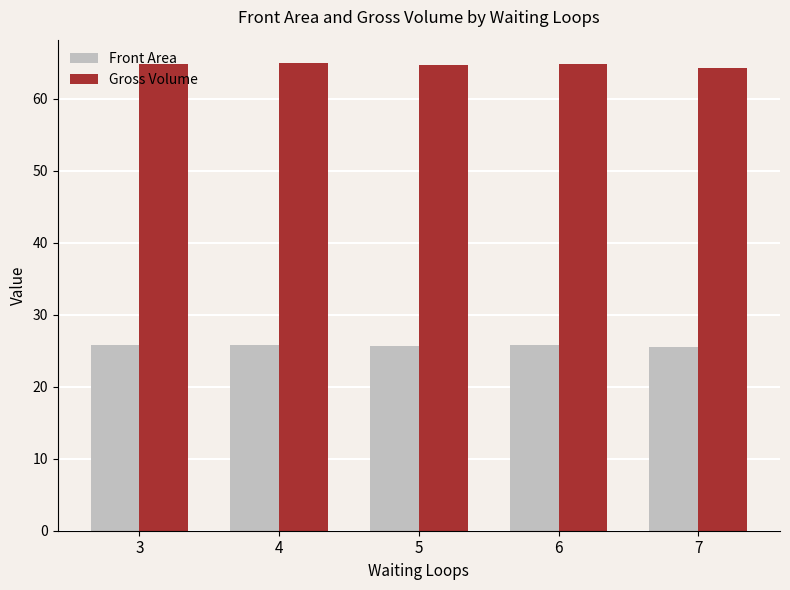

Count the Front Area values in the range 25 to 26.

5